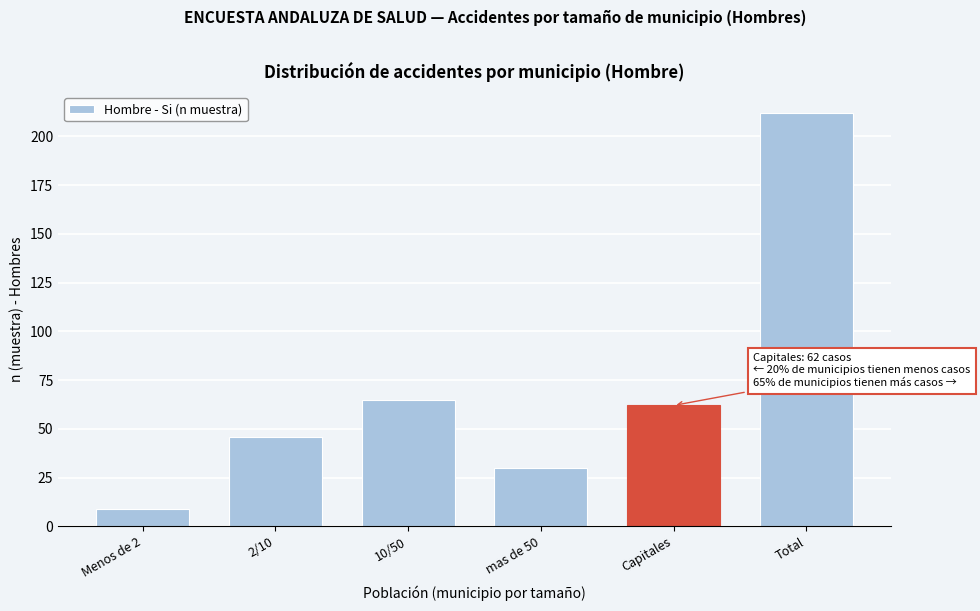

Reading left to right, what are all the values shown in this chart?

9	46	65	30	62	212